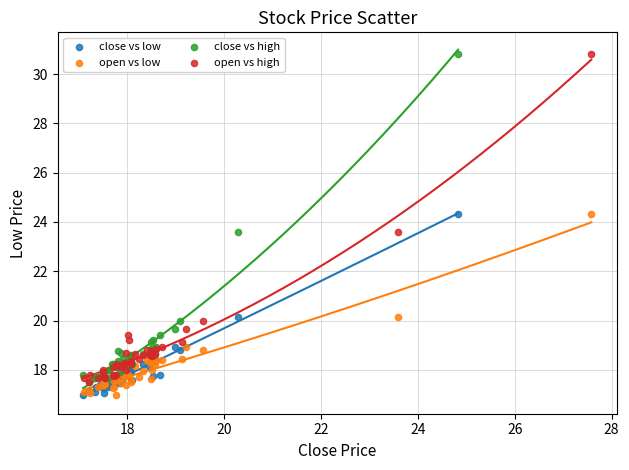

What are all the series names shown in the legend?

close vs low, open vs low, close vs high, open vs high